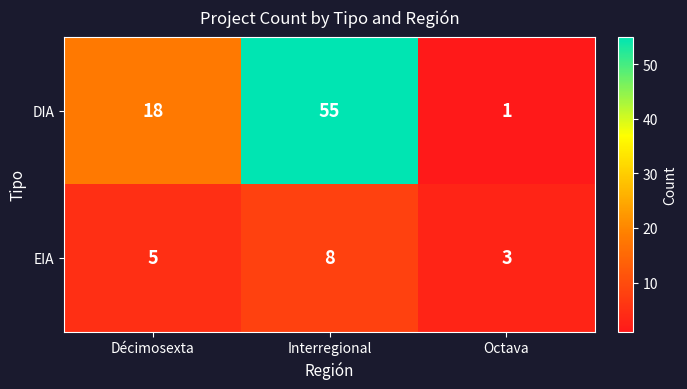

The DIA series shows 12 at Décimosexta. True or false?

False